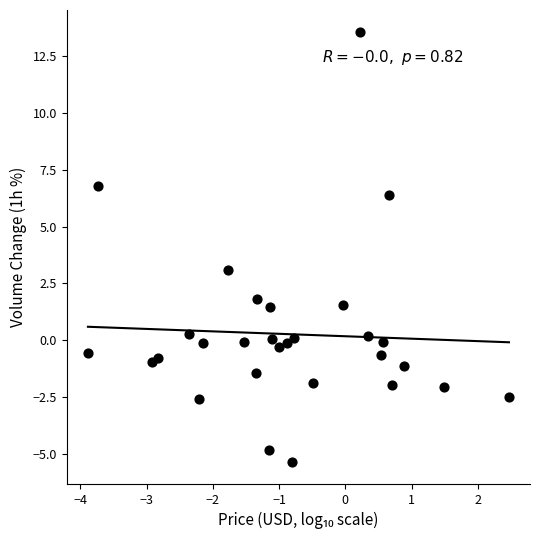

What is the range of Y values (max minus min)?

19.0